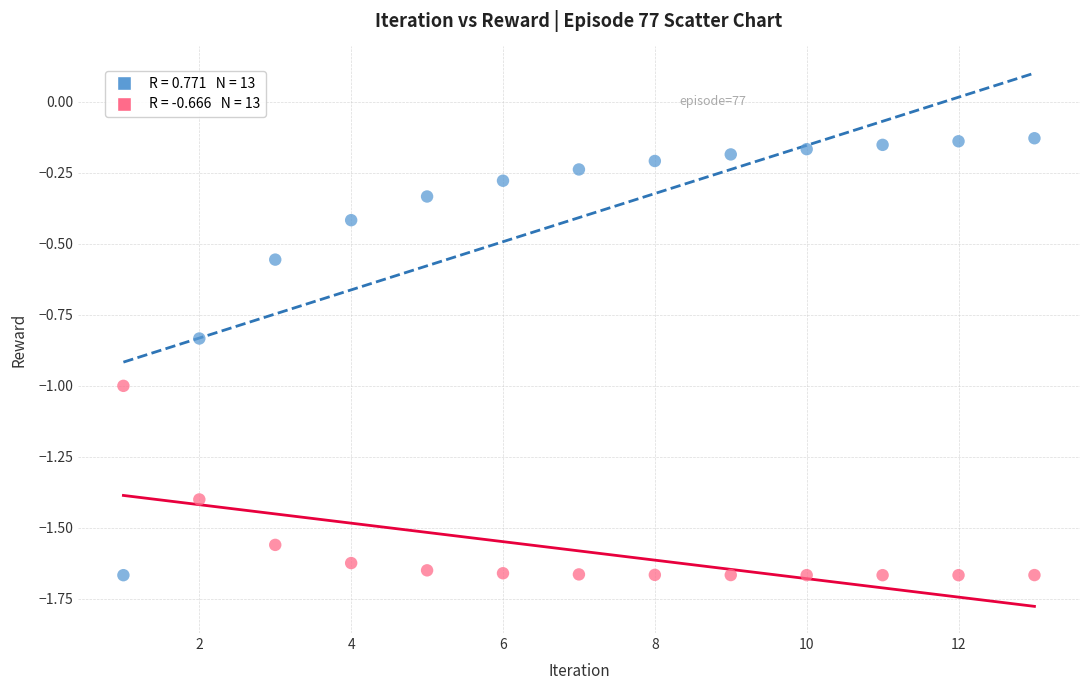

Across all data points, what is the range of X values (max minus min)?

12.0